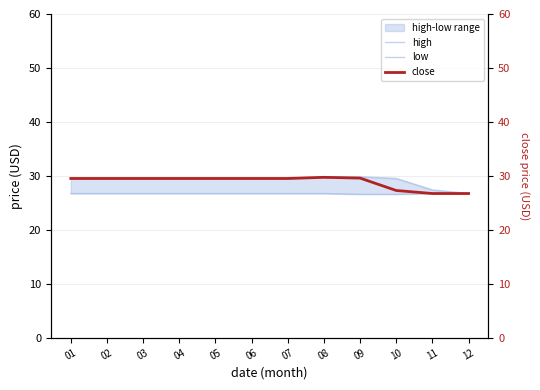

How many lines are shown in the chart?

3